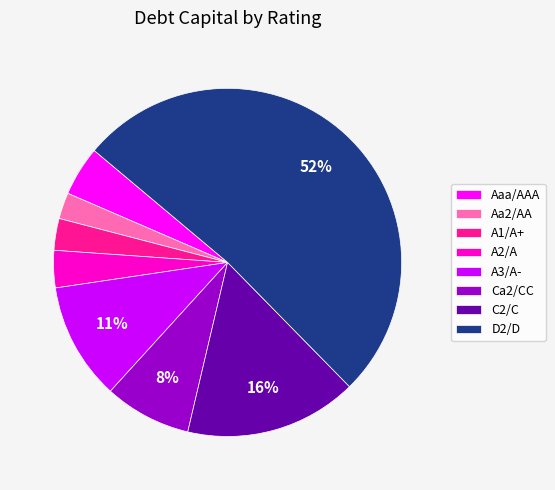

To the nearest percent, what portion does A1/A+ represent?

3%